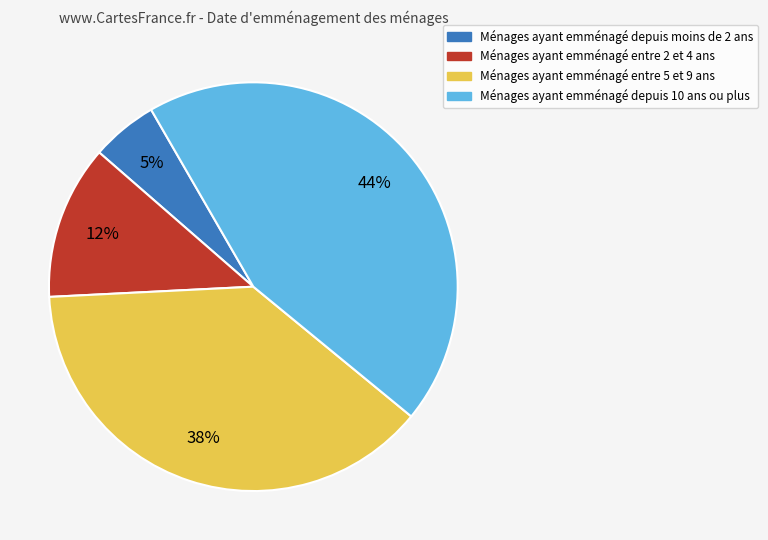

To the nearest percent, what is the difference between the largest and smallest slice percentages?

39%